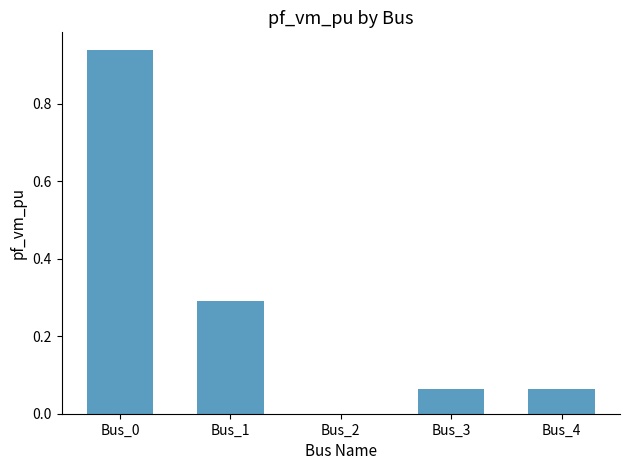

At which category does the chart reach its peak across all series?

Bus_0